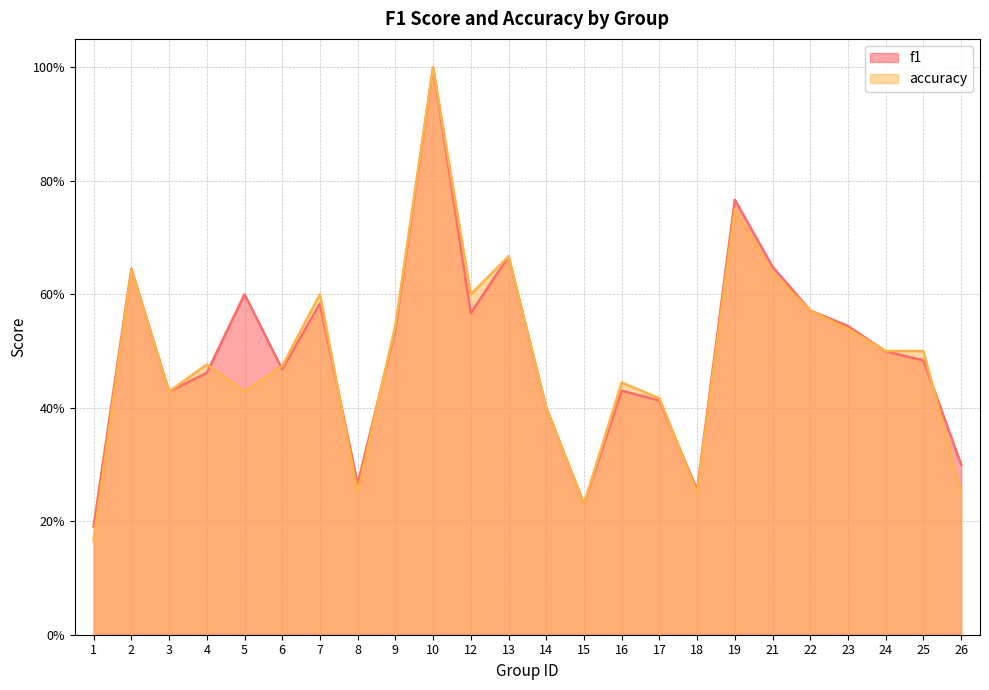

What is the minimum value shown in the chart?

0.2